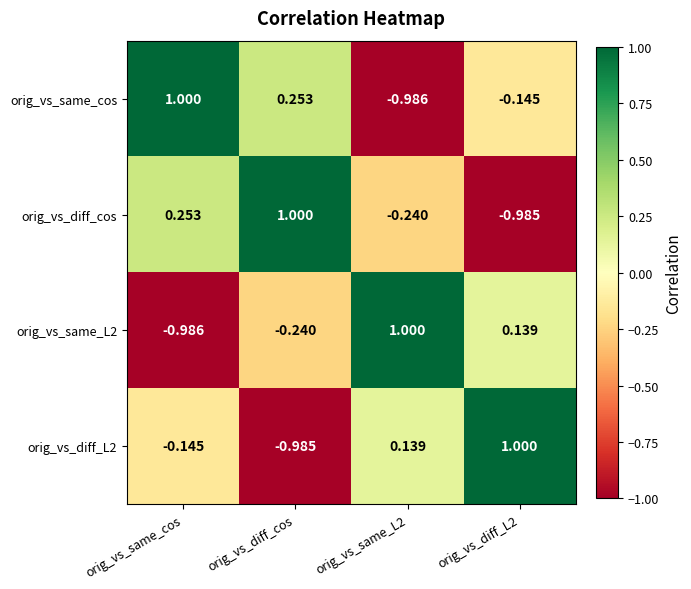

Where does the orig_vs_diff_cos series first go above 0?

orig_vs_same_cos